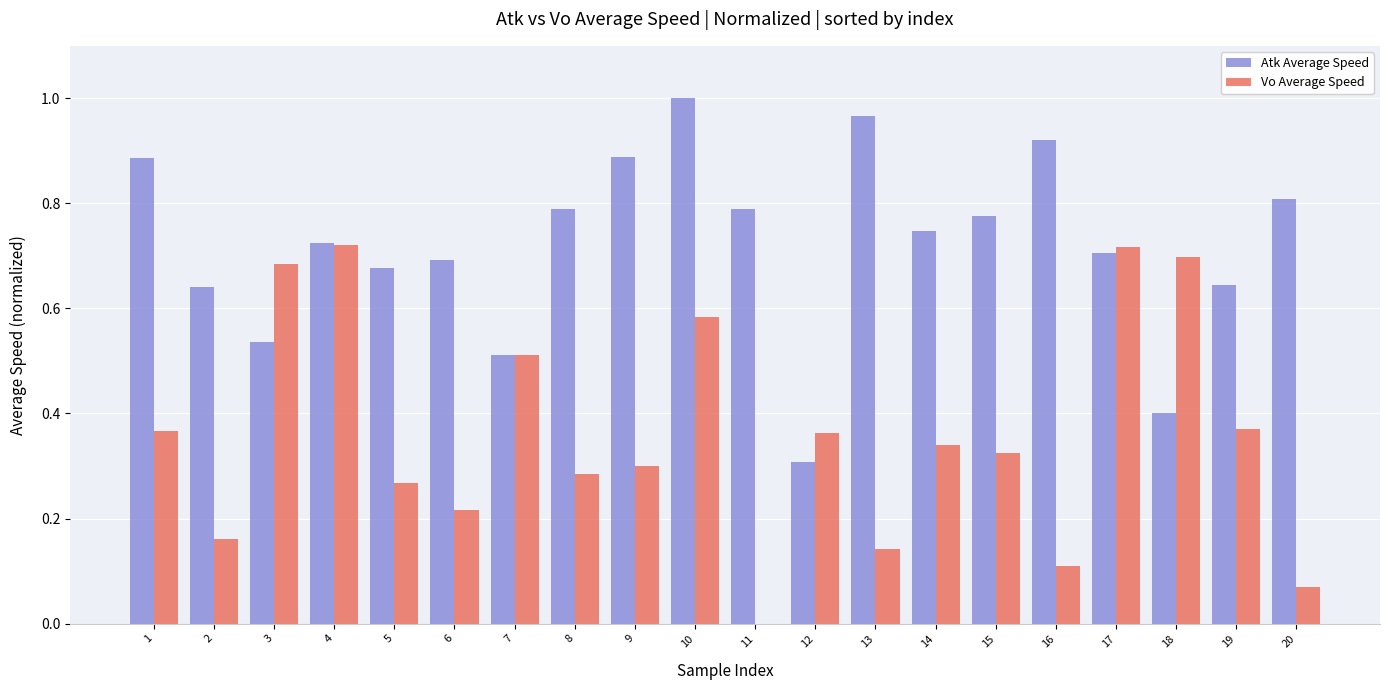

Between 3 and 11, which series saw the biggest shift?

Vo Average Speed